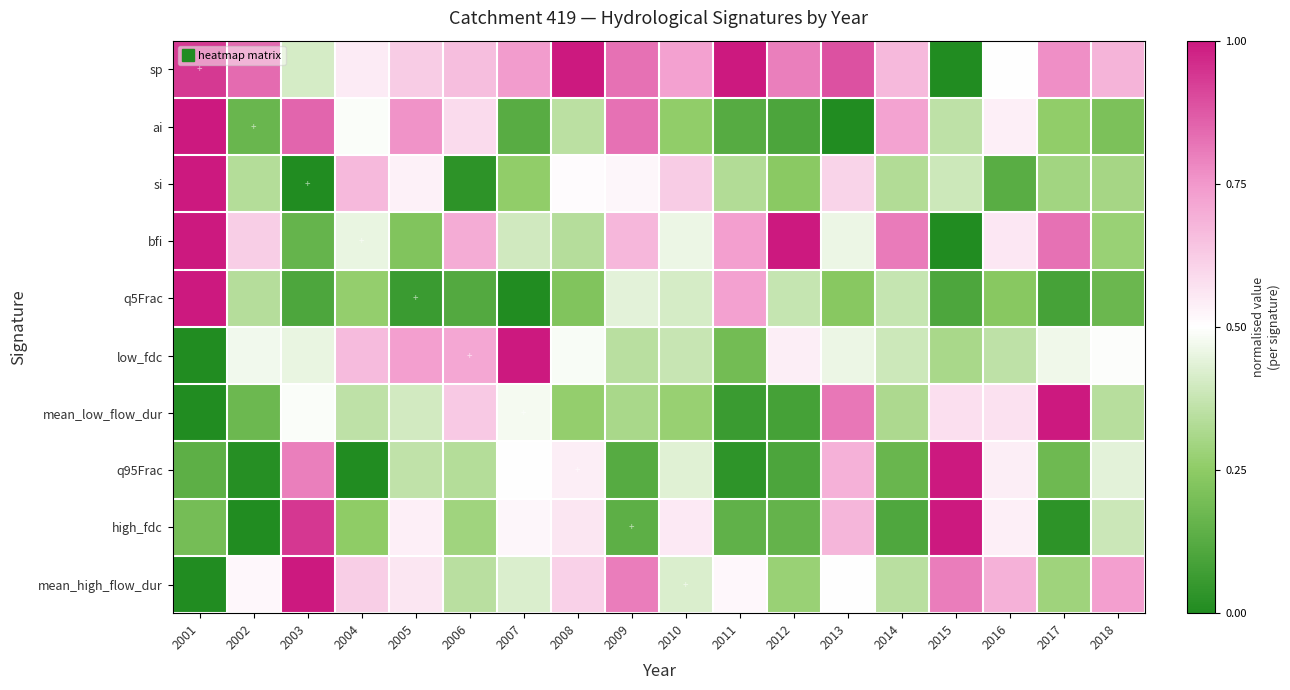

How many data points does each series have?

18